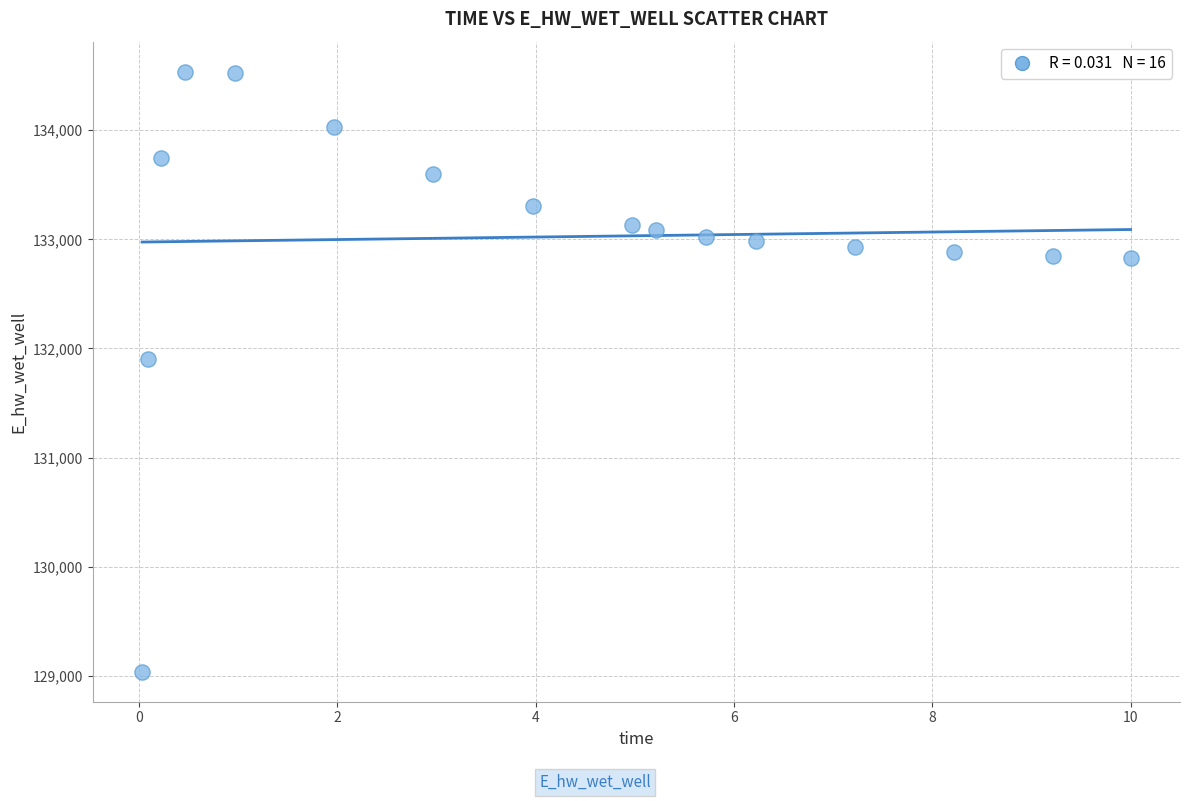

What is the range of Y values (max minus min)?

5500.4